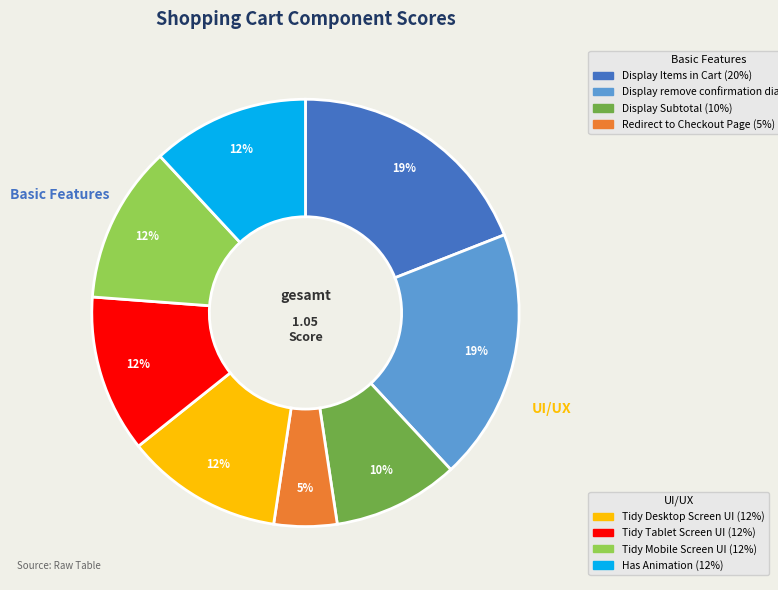

To the nearest percent, what is the average slice percentage?

12%